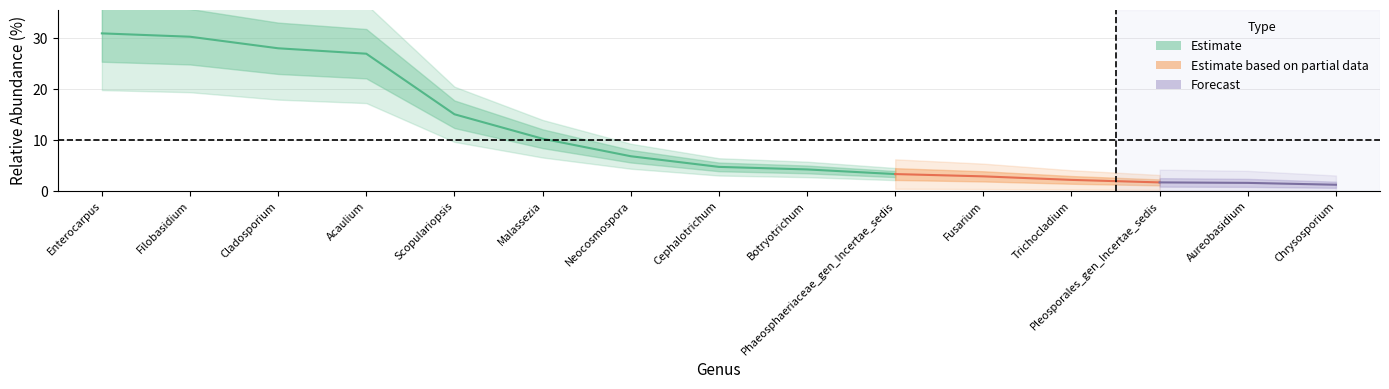

True or false: the data has more than 2 interior local peaks.

False